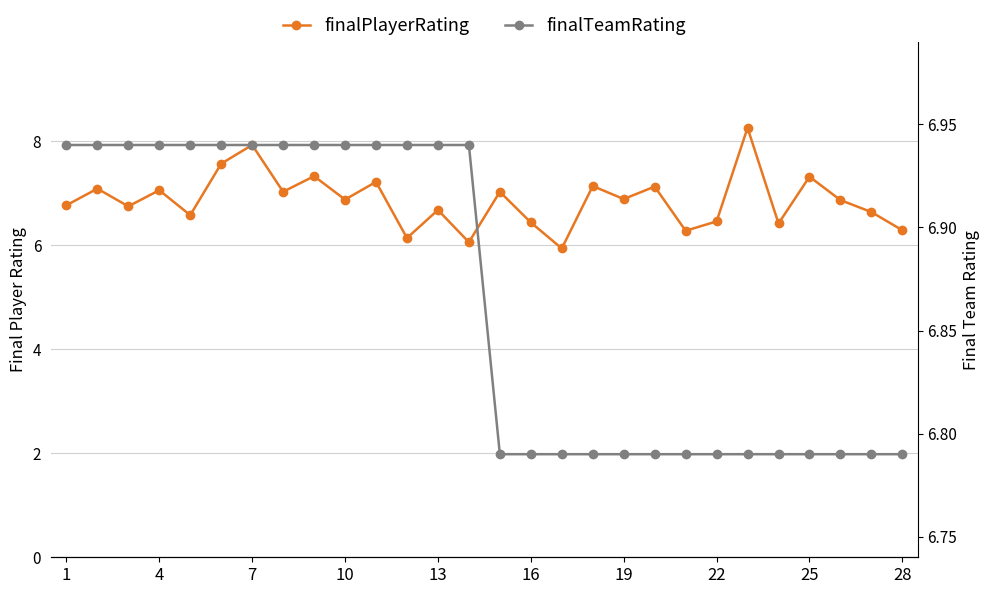

Is it true that finalPlayerRating equals 10.9 at 7?

False